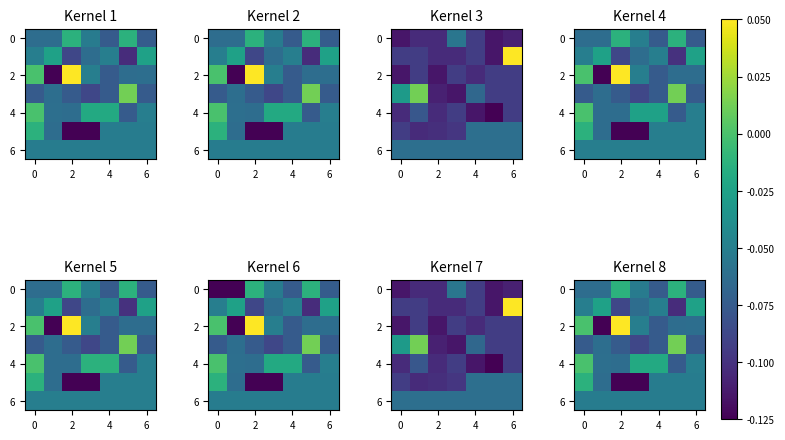

What is the difference between the highest and lowest values at 0?

0.1